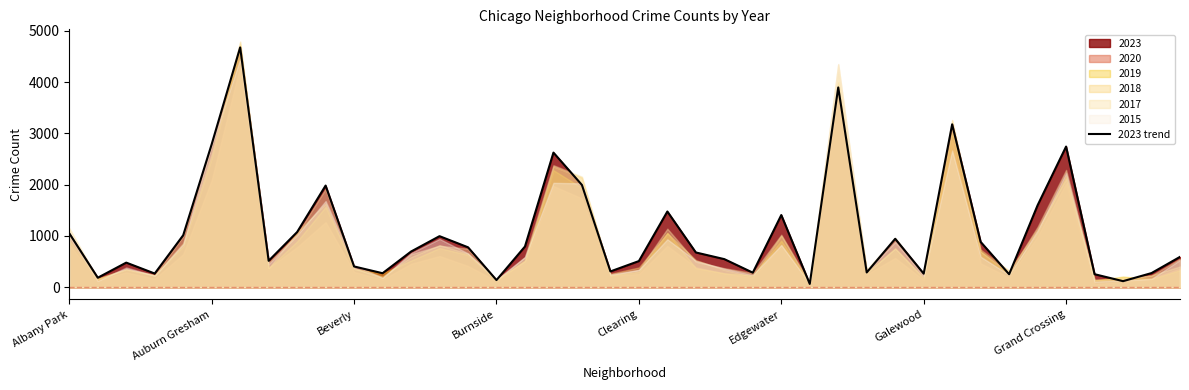

The value of 2023 trend at Grand Crossing is 4497. True or false?

False